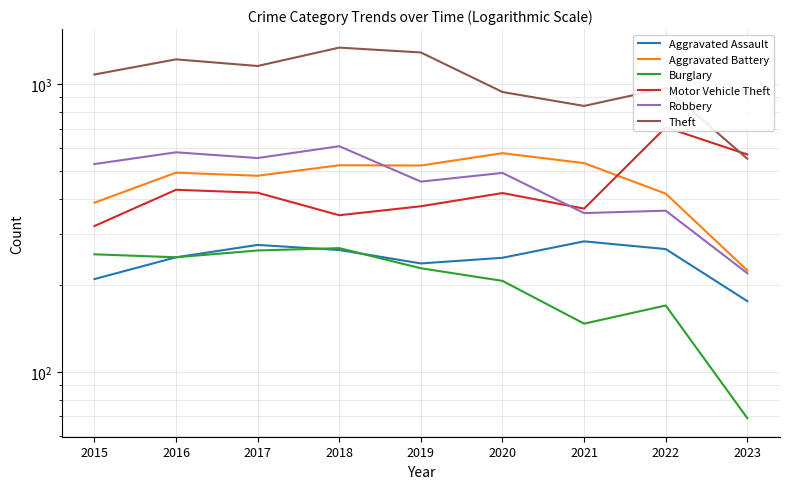

True or false: Aggravated Assault and Robbery intersect in this chart.

False